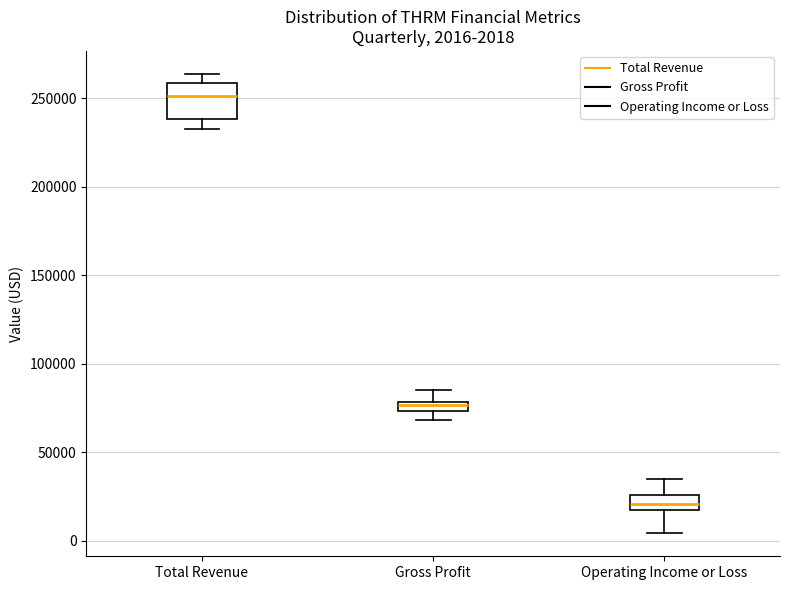

Comparing the boxes themselves (not the whiskers), which one is the tallest?

Total Revenue